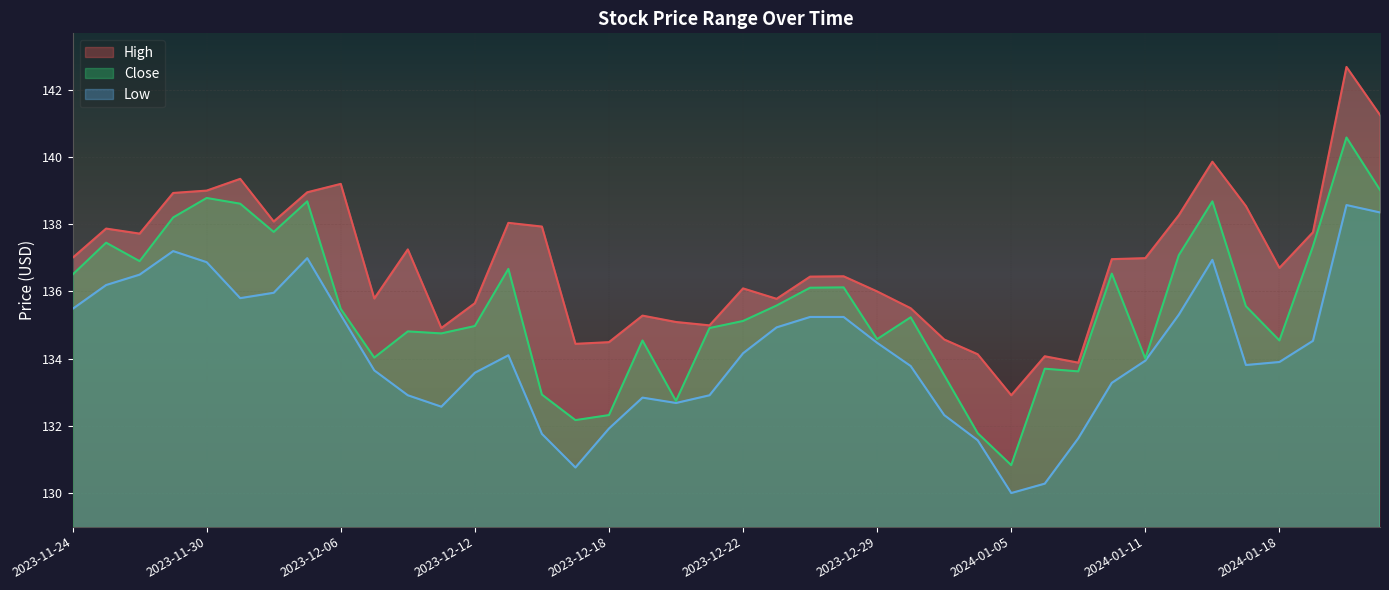

What is the value of the Low point at the 8th from the left?

137.0